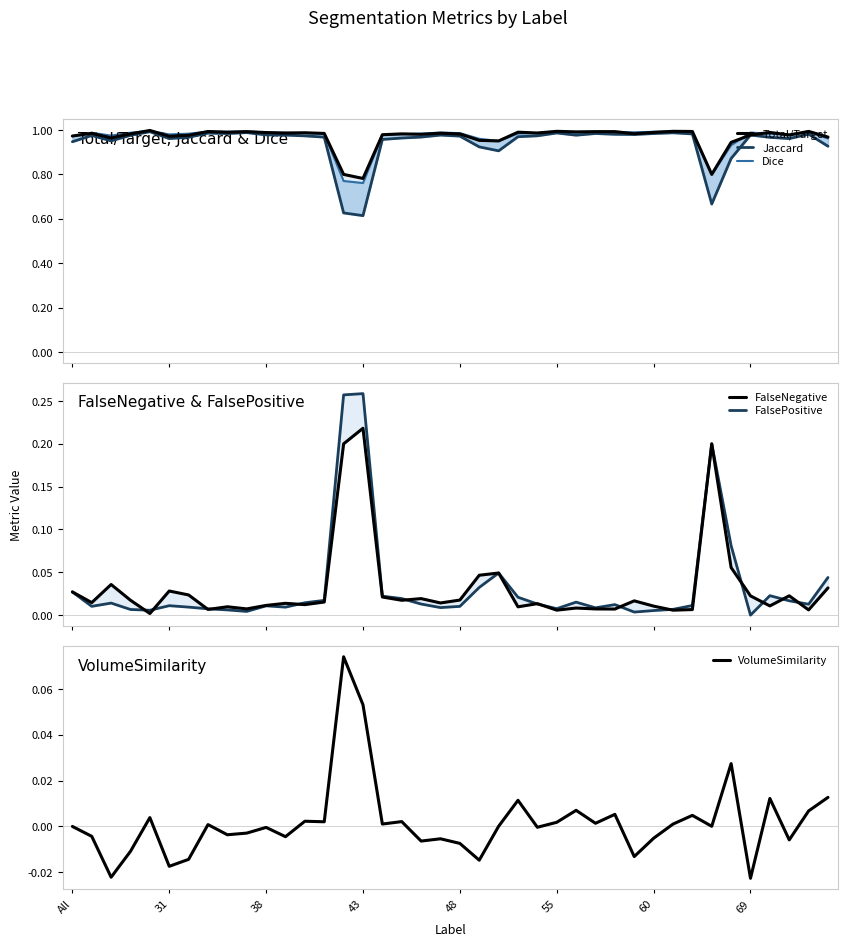

True or false: Dice and VolumeSimilarity intersect in this chart.

False